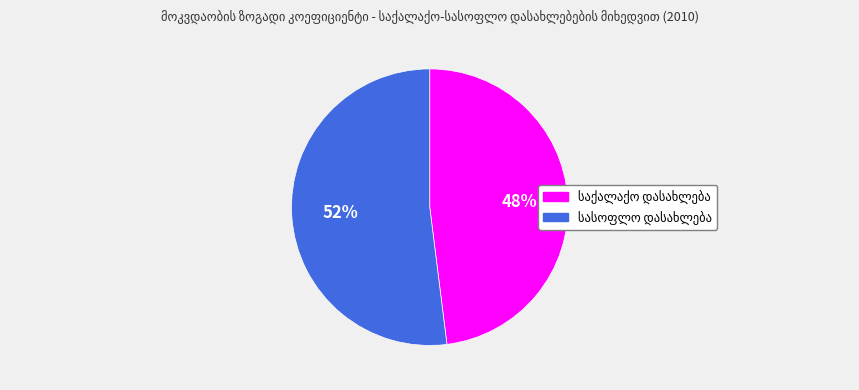

Does any single category account for the majority?

Yes